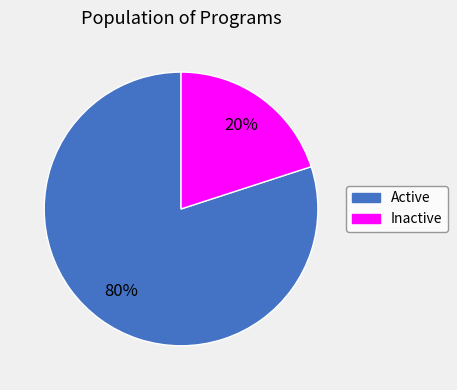

Count the number of slices in the pie.

2